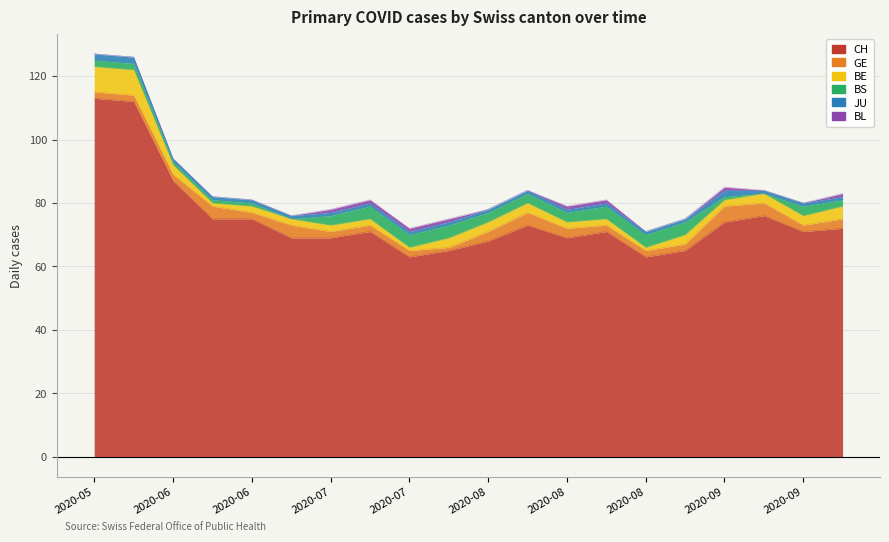

True or false: BL and GE cross at least once.

False